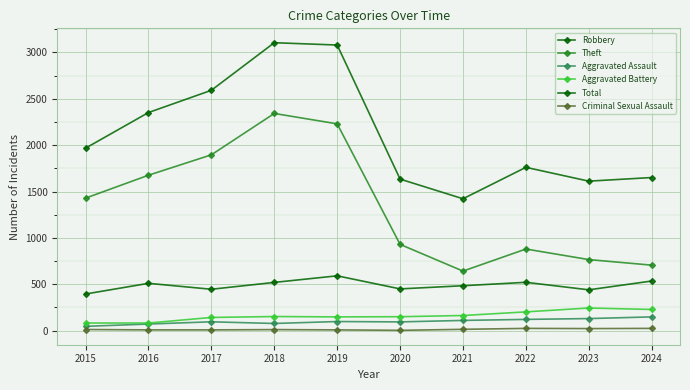

At which label is Criminal Sexual Assault closest to 13?

2015